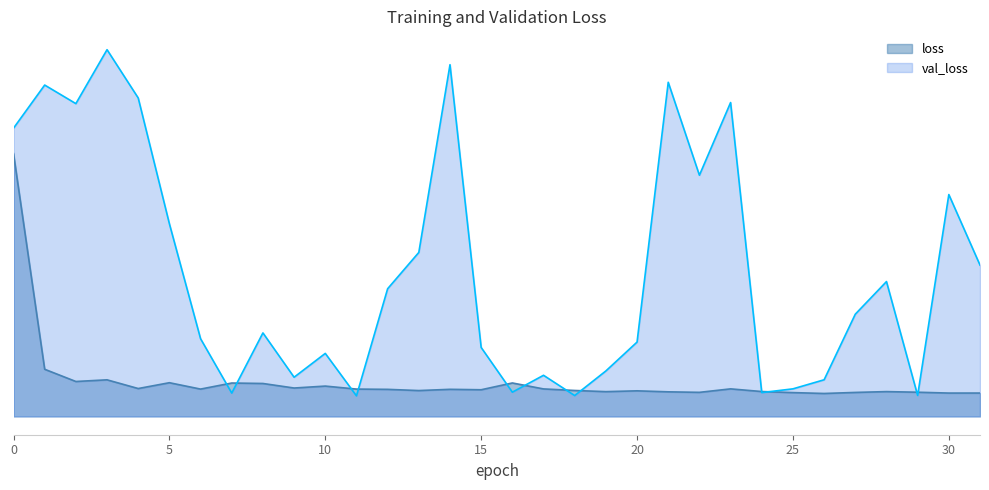

At which category does the chart reach its peak across all series?

3